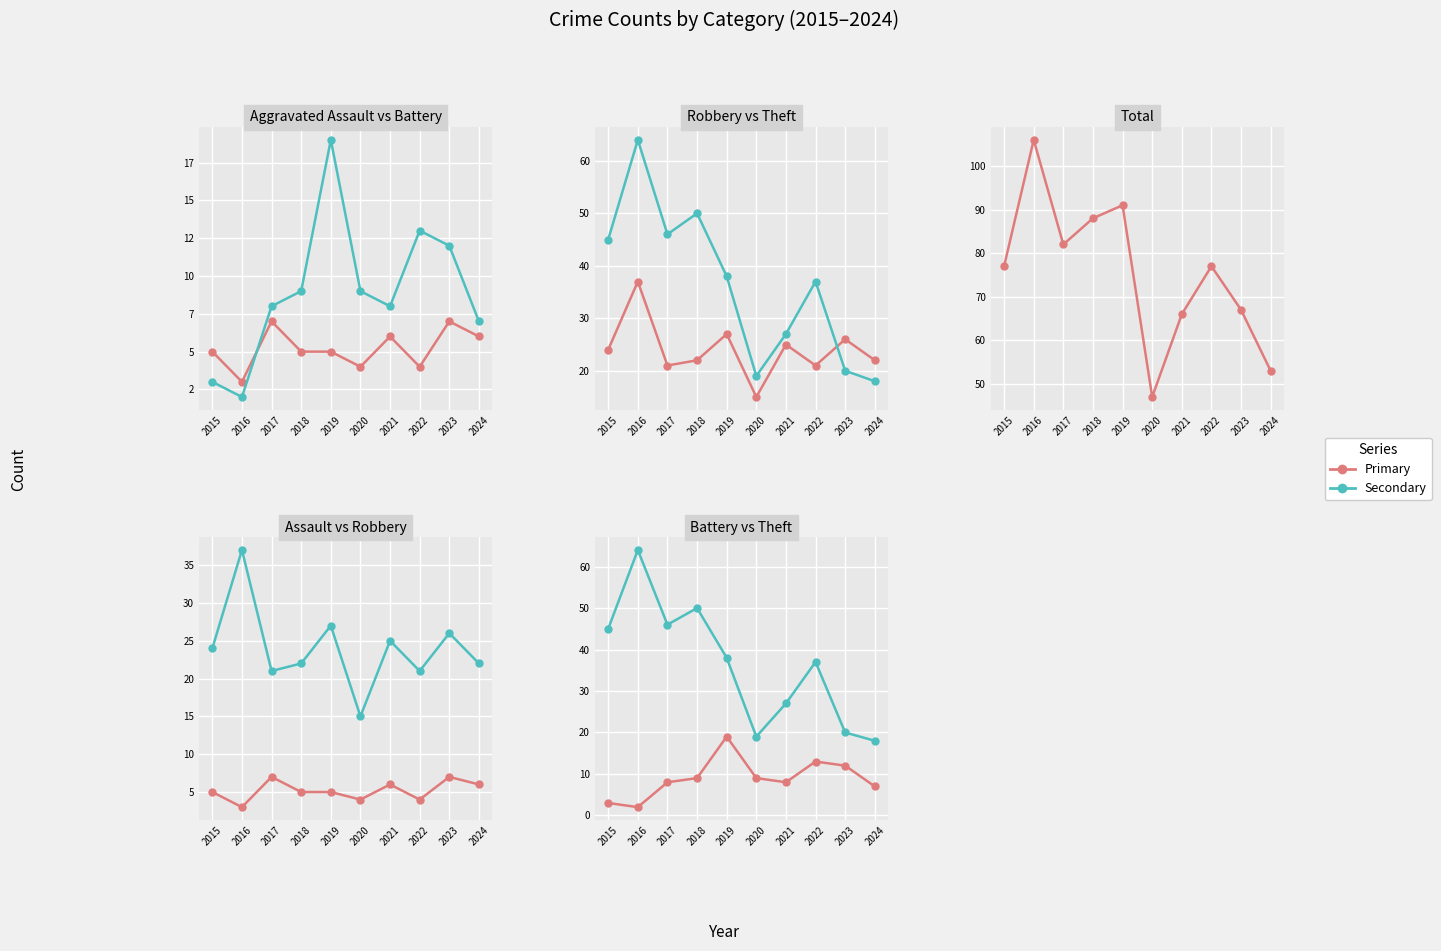

How many values in the Theft series exceed 38?

4